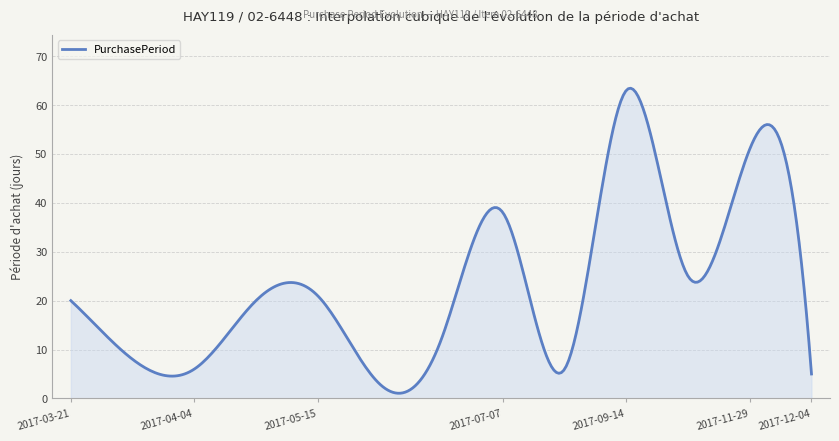

What is the greatest value displayed?

63.4